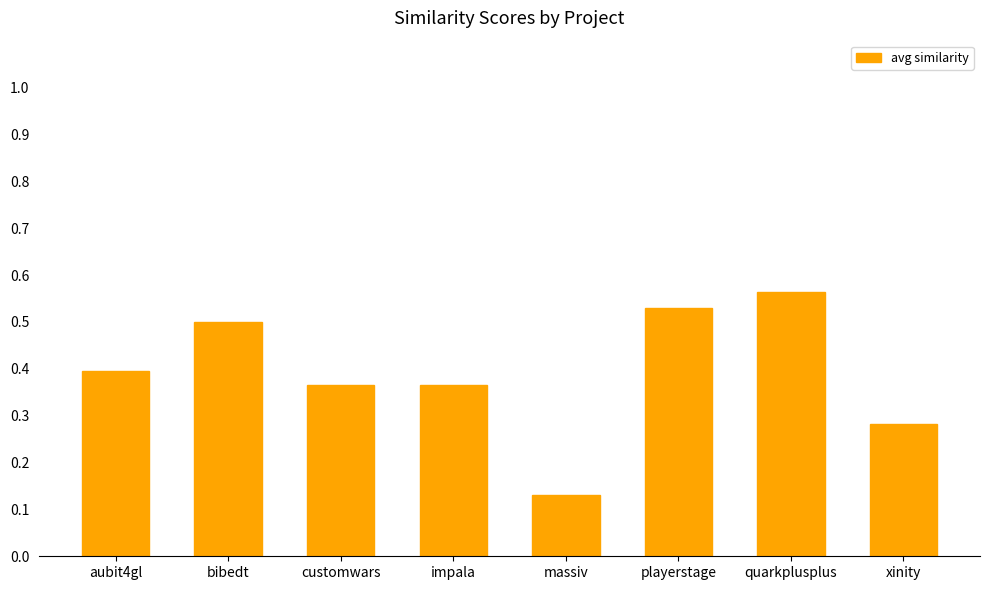

At which label is the value closest to 0?

massiv